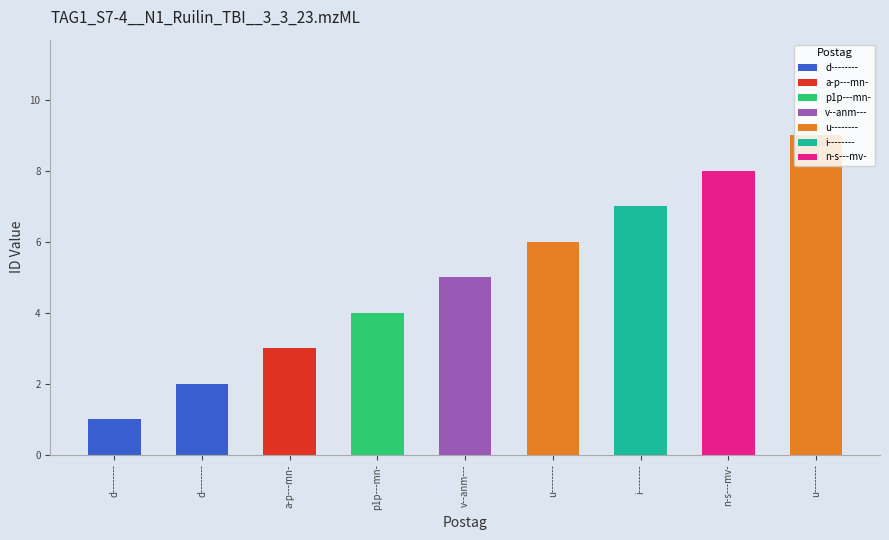

At which label does @id reach its minimum?

d--------